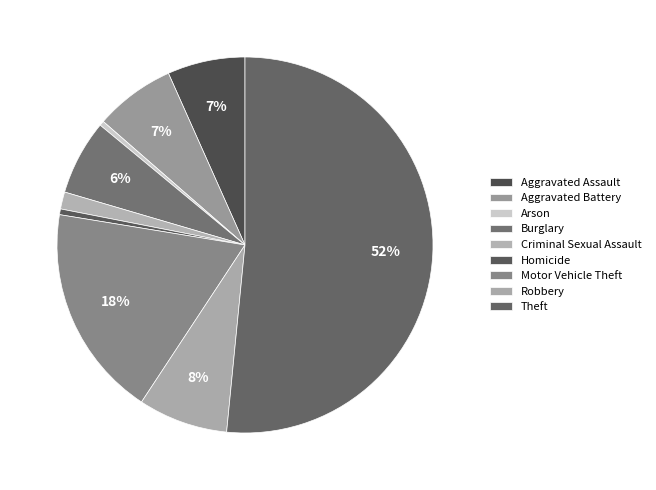

Which category has the biggest portion of the pie?

Theft